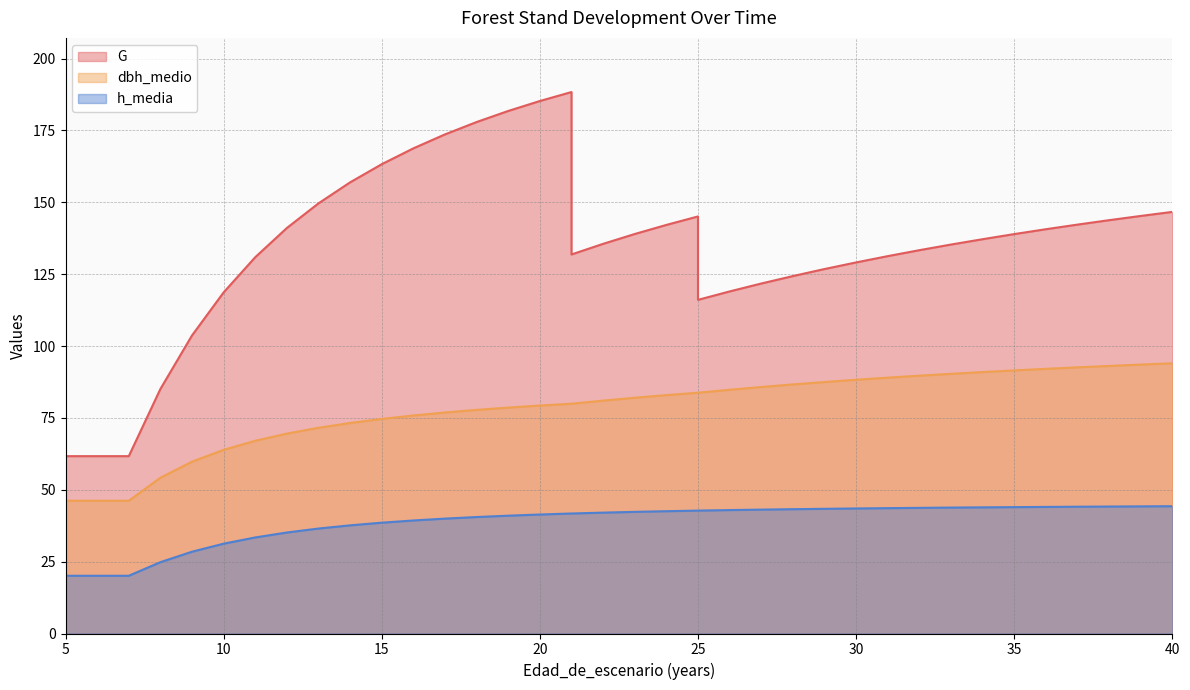

At how many categories does at least one series exceed 167?

6